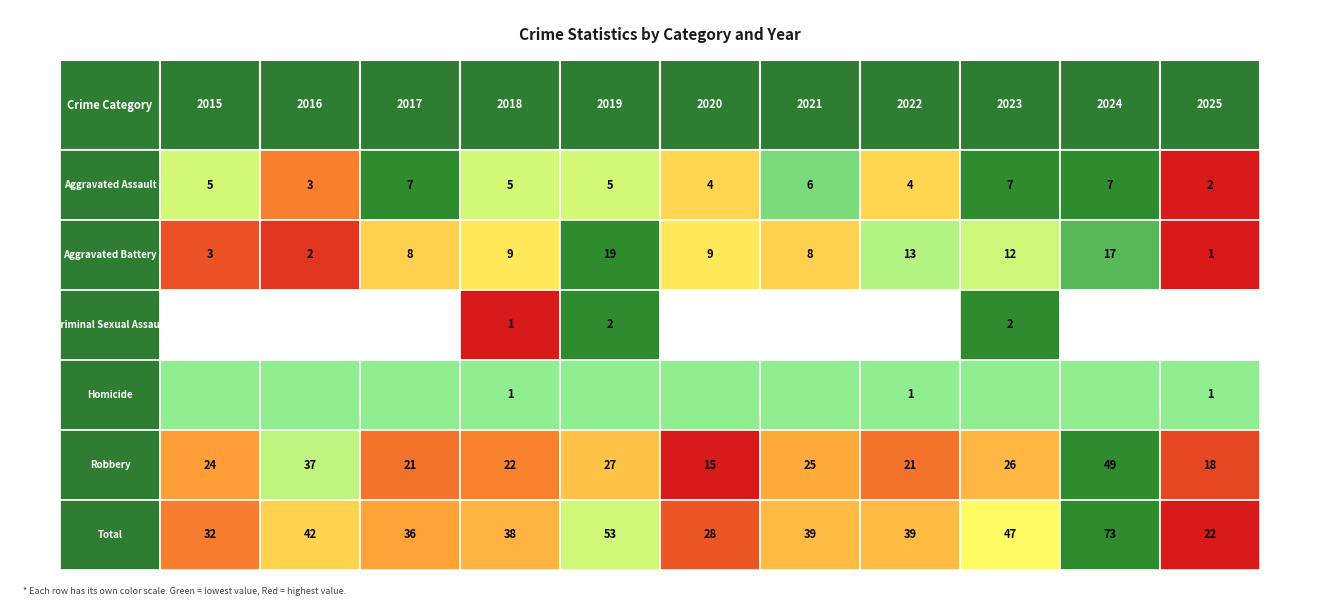

Between 2024 and 2017, which is larger?

2024